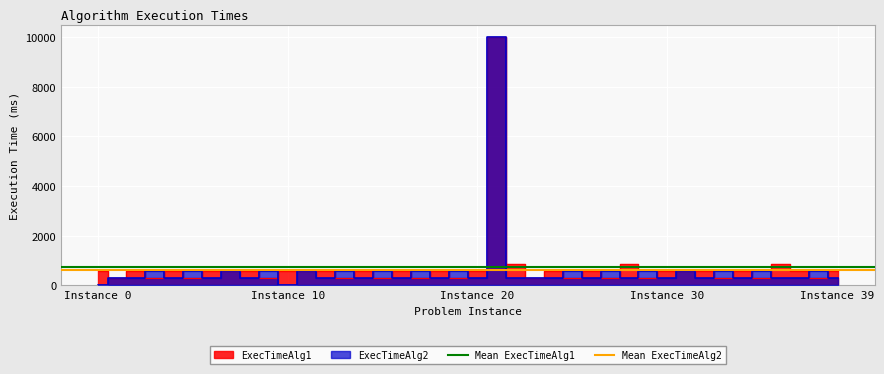

Rank the series by their average value, from lowest to highest.

Mean ExecTimeAlg2, Mean ExecTimeAlg1